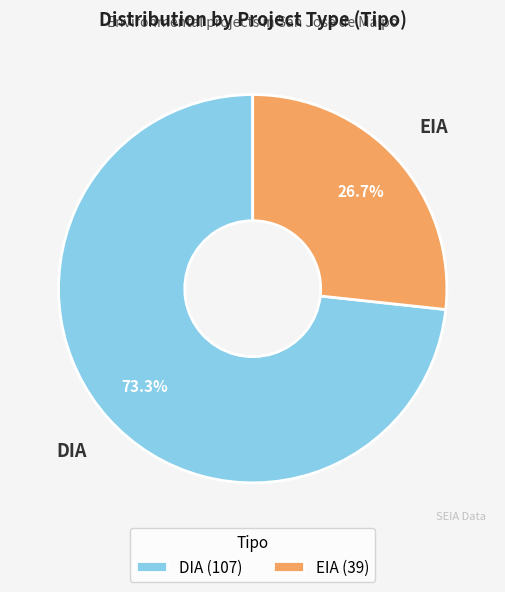

What is the ratio of the value at EIA to the value at DIA?

0.4